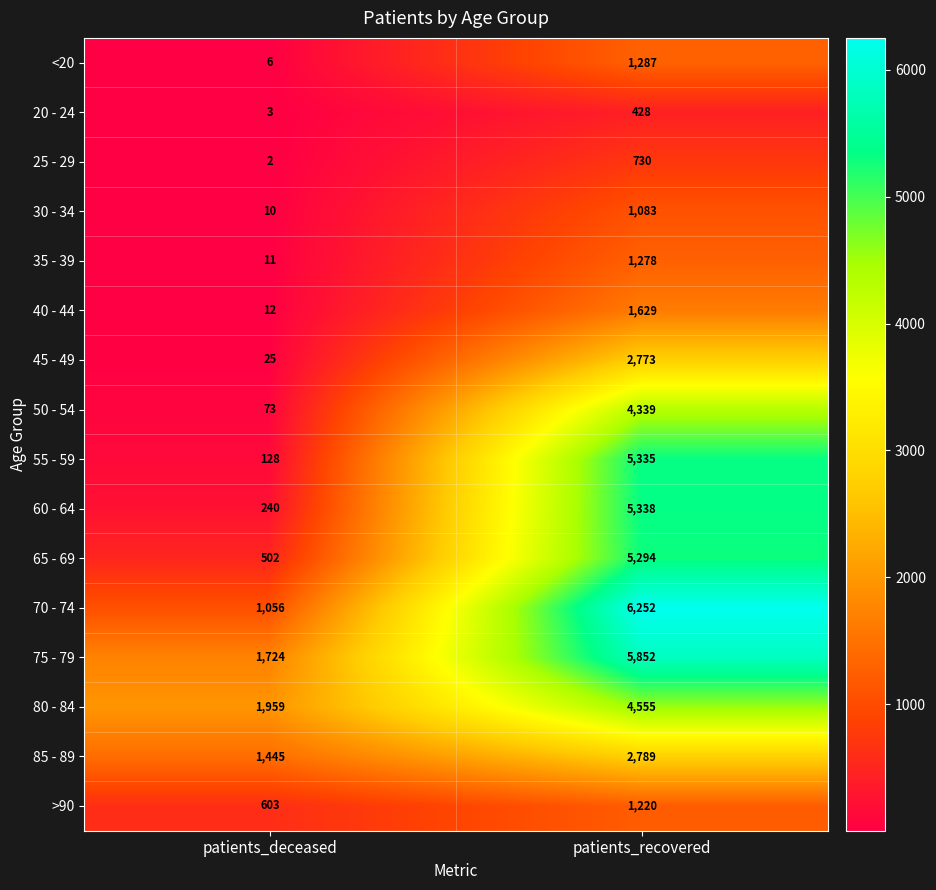

What is the difference between the maximum and minimum values in the 25 - 29 series?

728